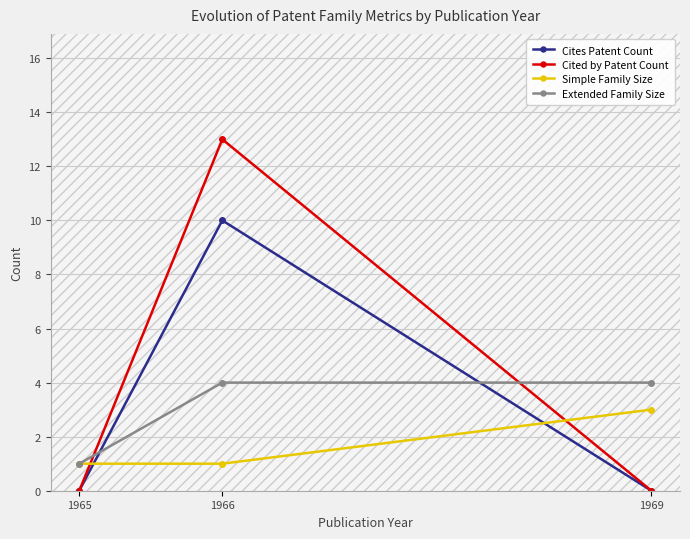

What is the difference between the highest and lowest values at 1969?

4